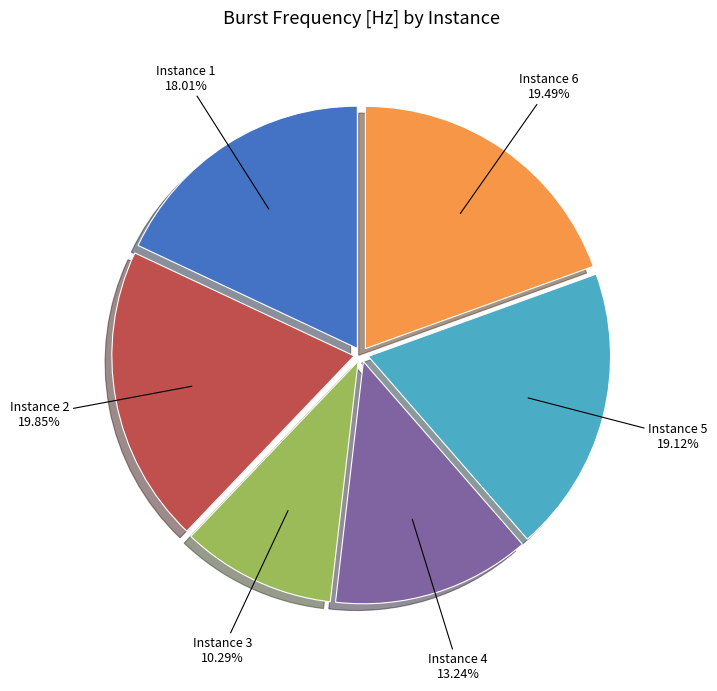

How many slices are in this pie chart?

6